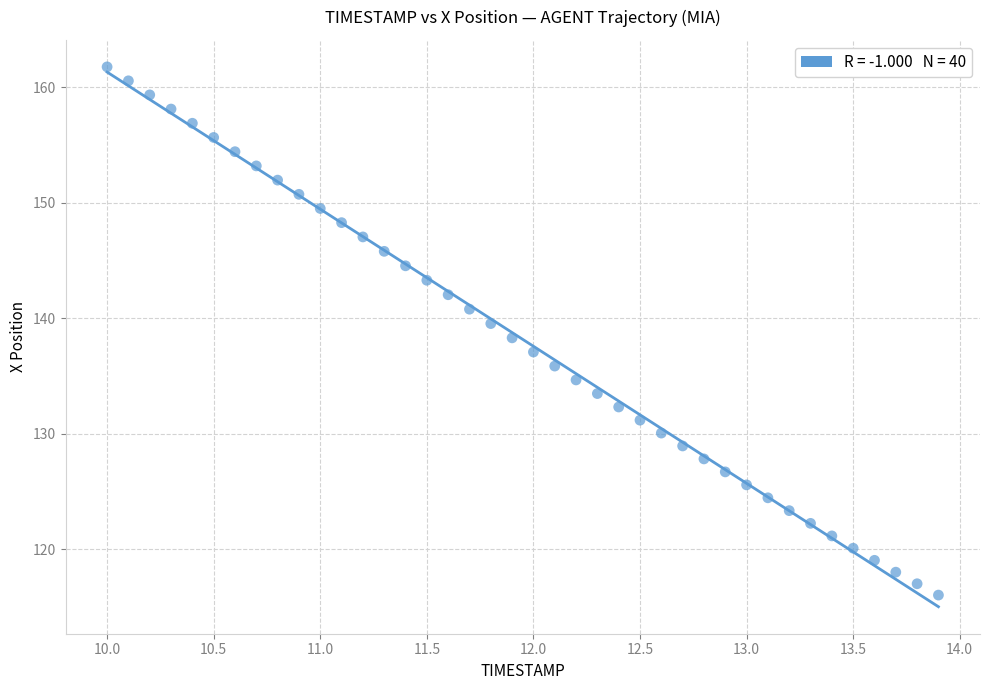

What is the range of Y values (max minus min)?

45.8